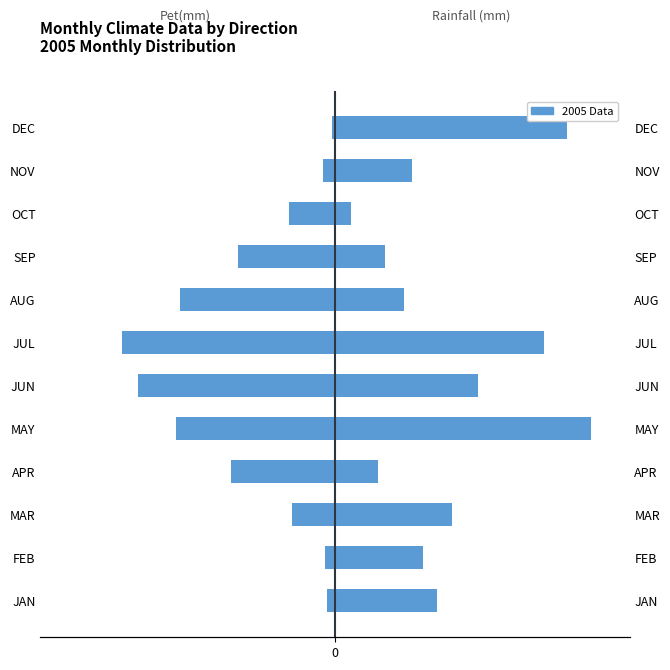

What is the value of the Rainfall (mm) bar at the 9th from the left?

15.4